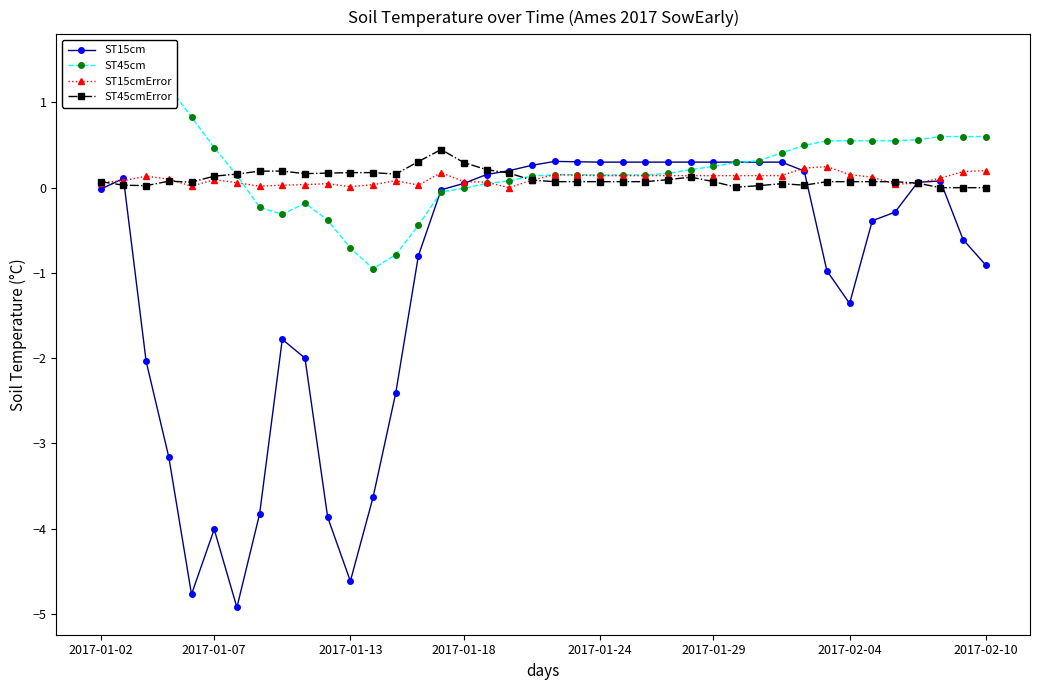

True or false: ST15cmError has more than 0 interior local peaks.

True